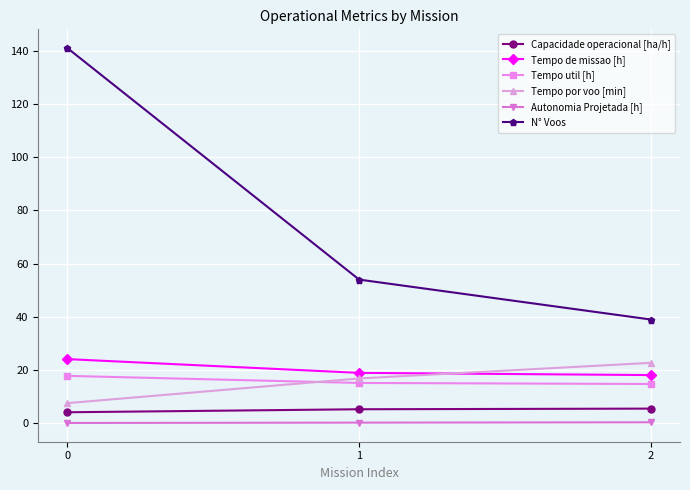

What are all the series names shown in the legend?

Capacidade operacional [ha/h], Tempo de missao [h], Tempo util [h], Tempo por voo [min], Autonomia Projetada [h], N° Voos